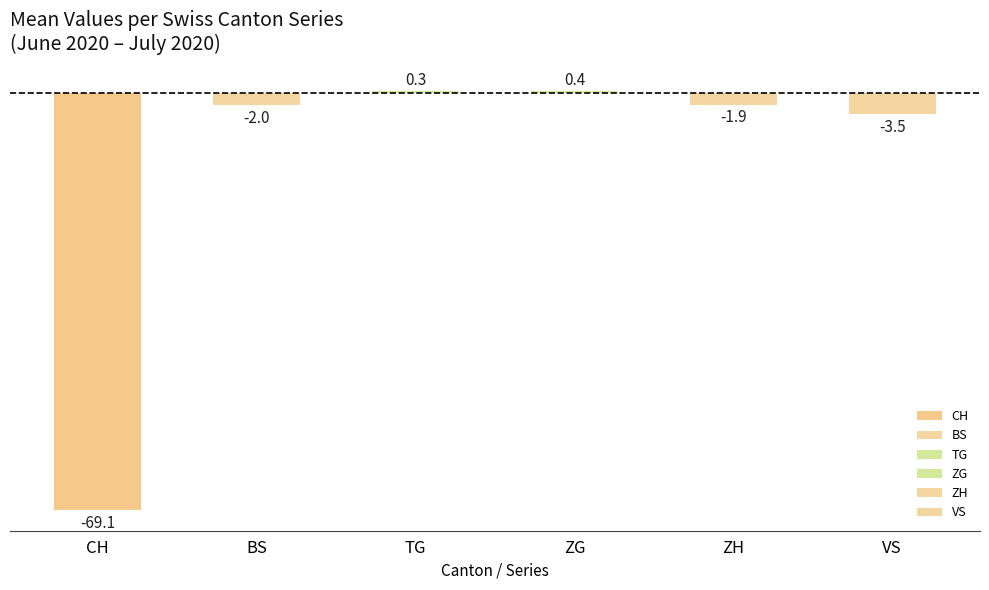

The value of VS at ZH is -4. True or false?

False